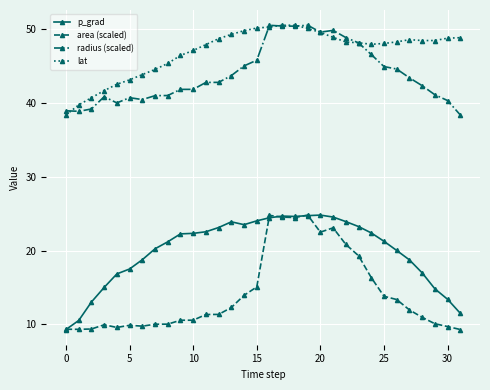

What is the maximum value for lat?

50.5